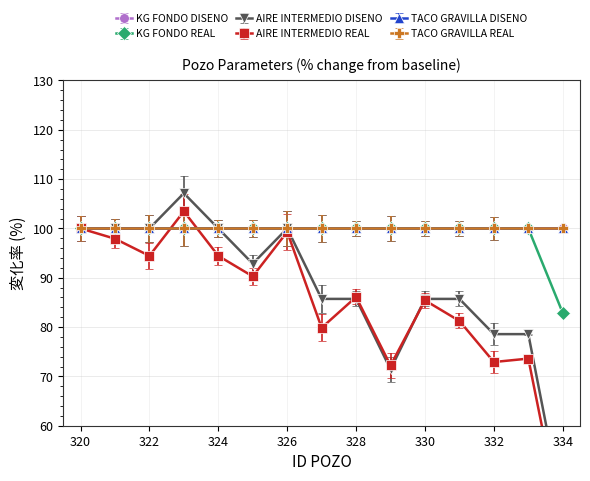

True or false: AIRE INTERMEDIO DISENO has a value of 71.4 at 329.

True